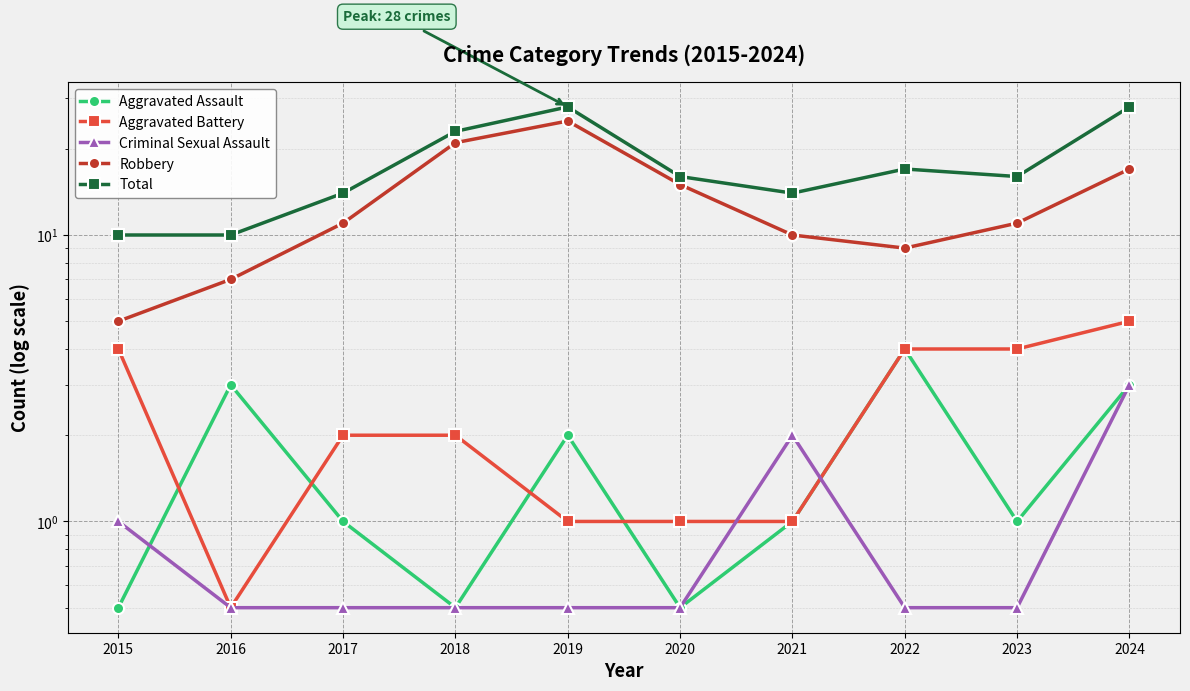

Is the value of Aggravated Assault at 2017 greater than the value of Aggravated Battery at 2020?

No